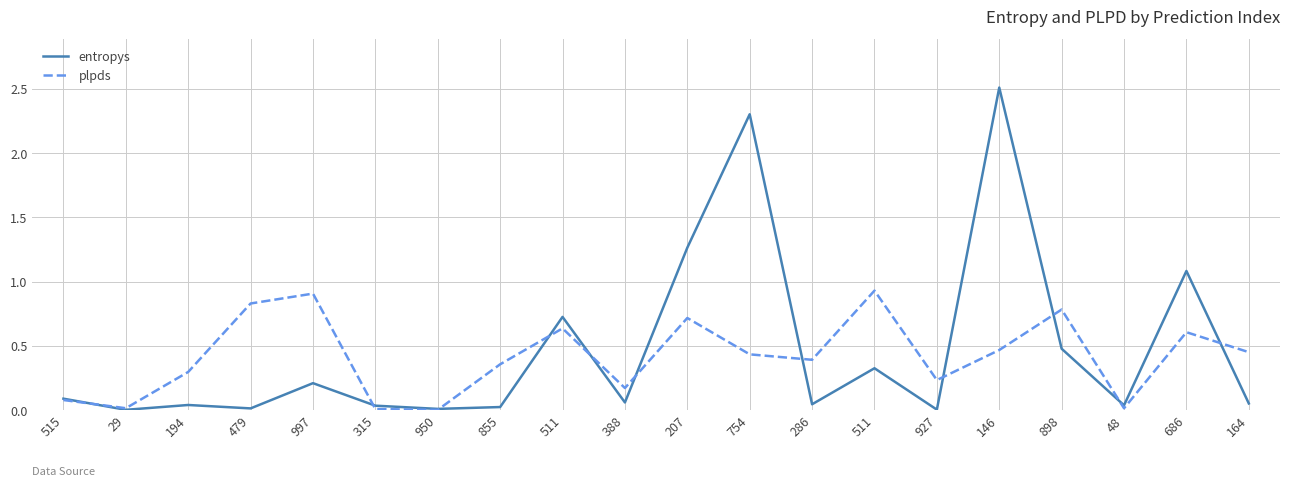

Reading left to right, transcribe all the data shown in this chart.

entropys: 515=0.1	29=0.0	194=0.0	479=0.0	997=0.2	315=0.0	950=0.0	855=0.0	511=0.7	388=0.1	207=1.3	754=2.3	286=0.0	511=0.3	927=0.0	146=2.5	898=0.5	48=0.0	686=1.1	164=0.1
plpds: 515=0.1	29=0.0	194=0.3	479=0.8	997=0.9	315=0.0	950=0.0	855=0.4	511=0.6	388=0.2	207=0.7	754=0.4	286=0.4	511=0.9	927=0.2	146=0.5	898=0.8	48=0.0	686=0.6	164=0.5